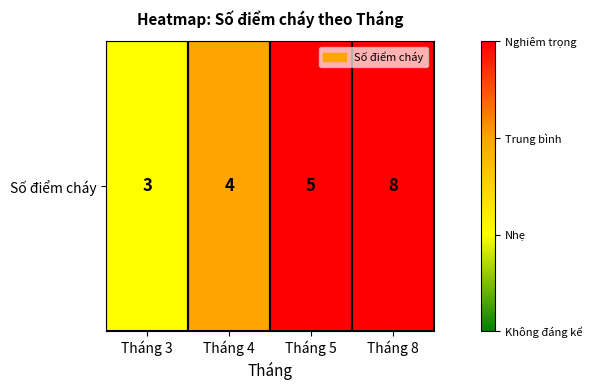

The value at Tháng 8 is 5. True or false?

False